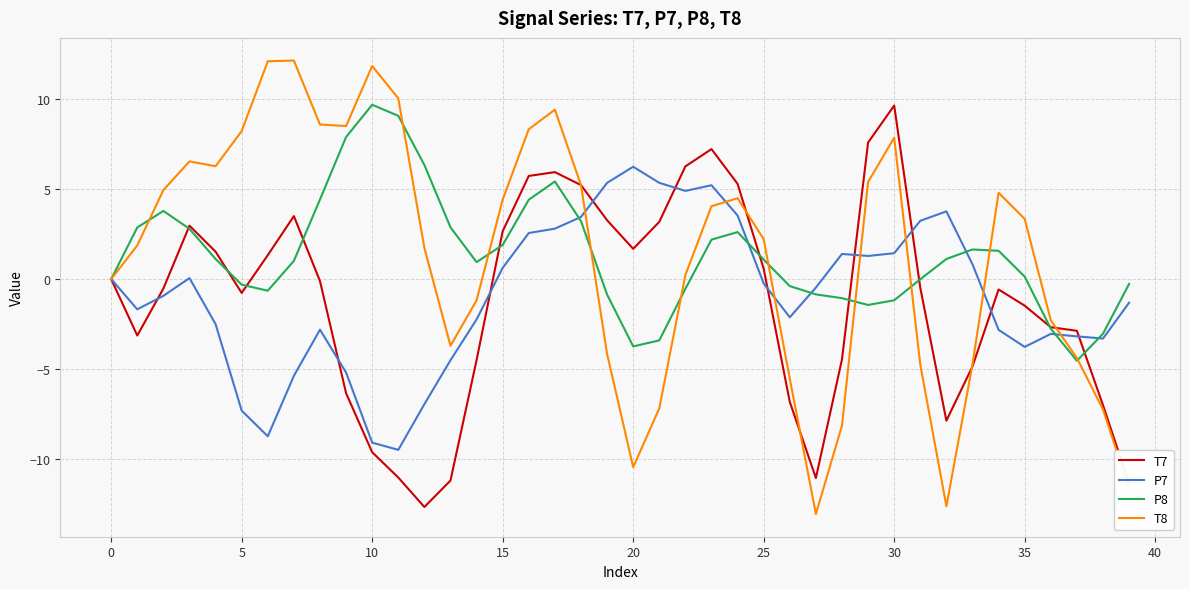

What is the smallest value displayed?

-13.1